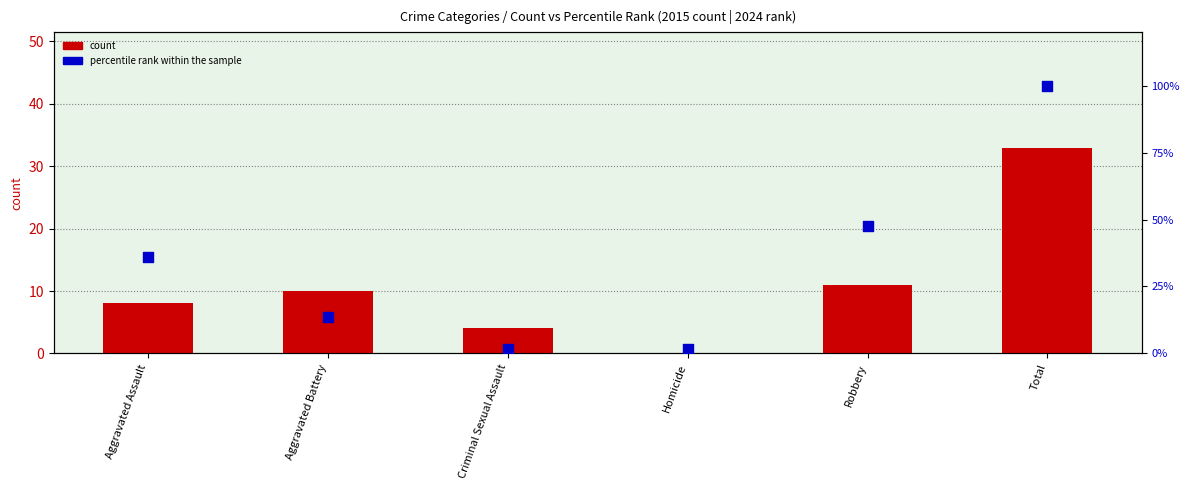

At which category is the sum across all series the highest?

Total